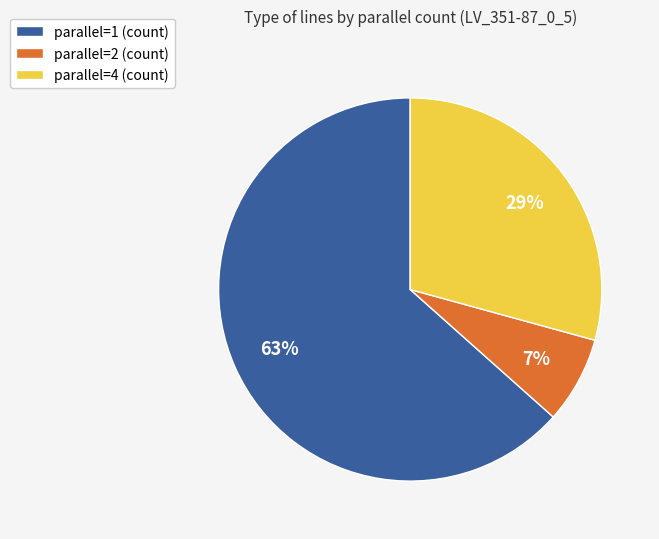

What is the ratio of the value at parallel=1 to the value at parallel=4?

2.2